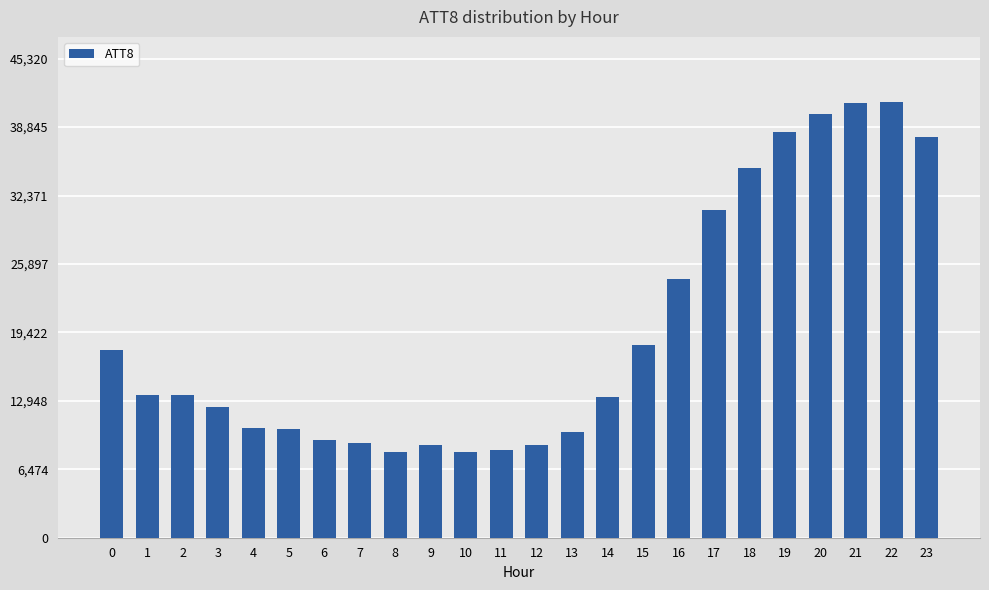

The chart shows a value of 17800 at 0. True or false?

True